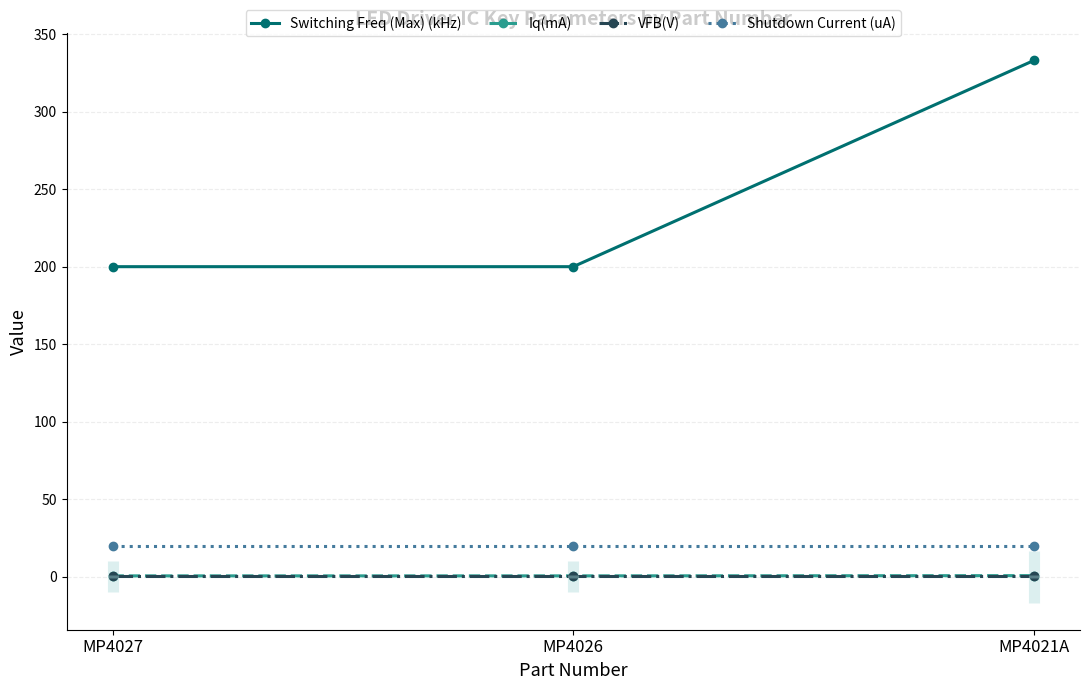

Which series has the largest total across all categories?

Switching Freq (Max) (kHz)